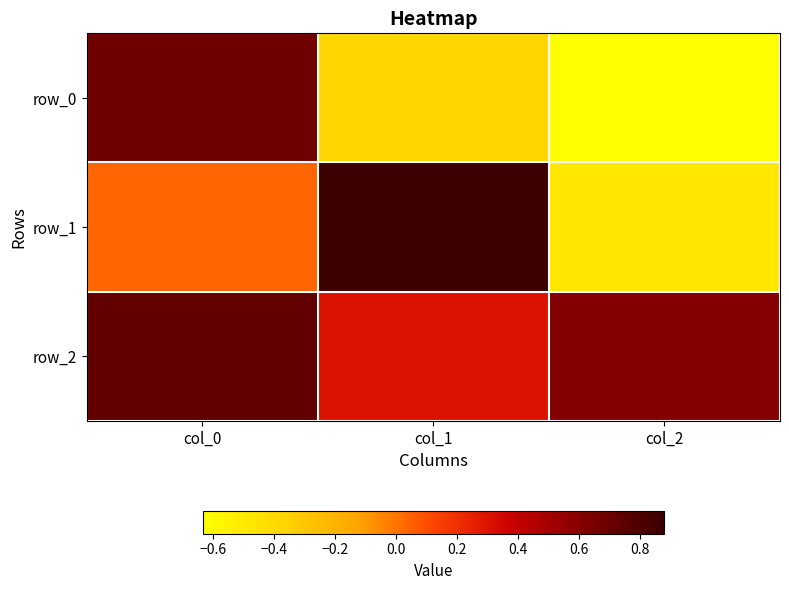

Reading left to right, what are all the values shown in this chart?

row_0: col_0=0.7	col_1=-0.4	col_2=-0.6
row_1: col_0=0.0	col_1=0.9	col_2=-0.5
row_2: col_0=0.7	col_1=0.3	col_2=0.6